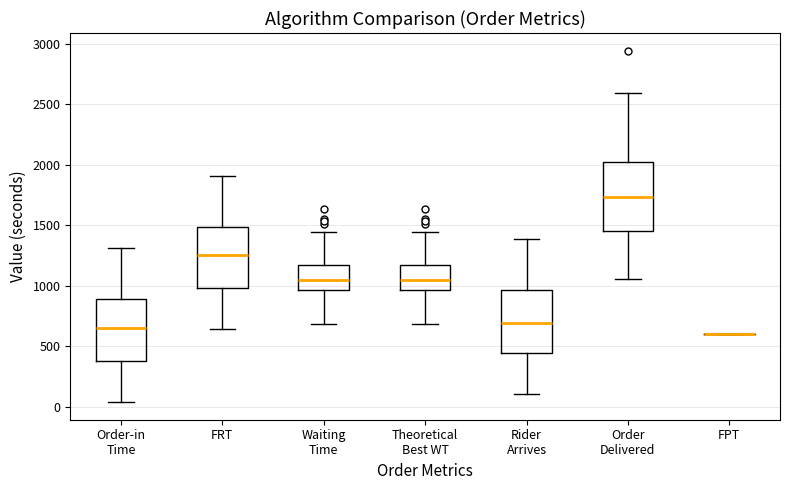

Reading left to right, read every box against the y-axis: the position of its median line, the range the box covers, and the ends of its whiskers. The values are not printed on the chart, so give them approximately, as read against the axis.

Order-in Time: median 650, box 400 to 900, whiskers 50 to 1300
FRT: median 1250, box 1000 to 1500, whiskers 650 to 1900
Waiting Time: median 1050, box 950 to 1150, whiskers 700 to 1450
Theoretical Best WT: median 1050, box 950 to 1150, whiskers 700 to 1450
Rider Arrives: median 700, box 450 to 950, whiskers 100 to 1400
Order Delivered: median 1750, box 1450 to 2000, whiskers 1050 to 2600
FPT: box collapsed to a line at 600, whiskers 600 to 600